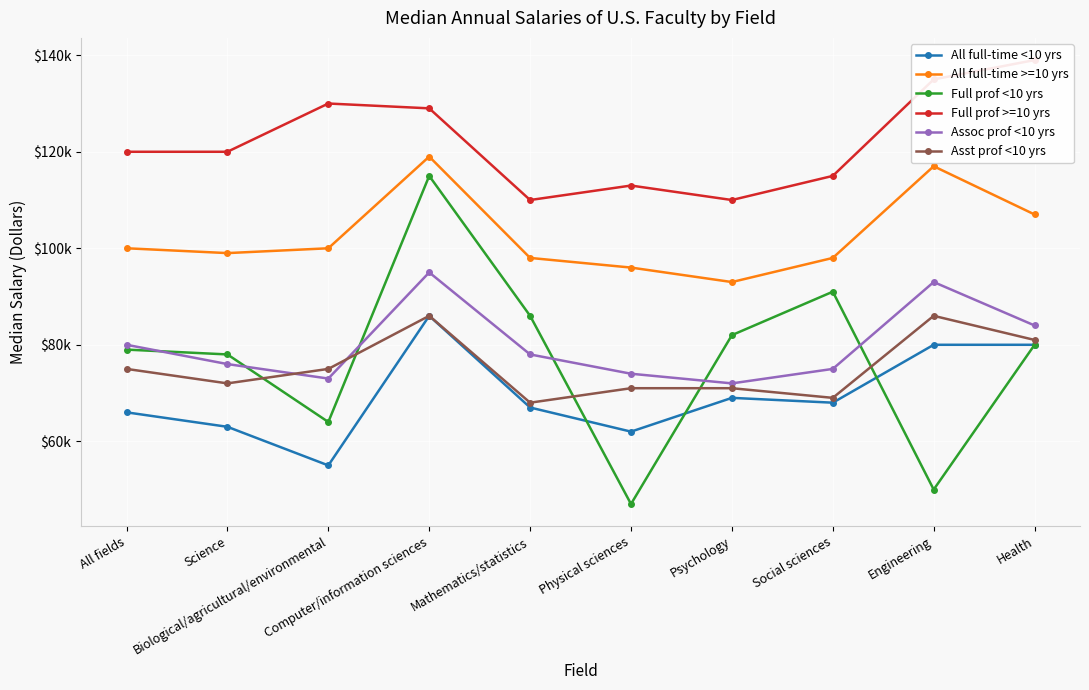

Rank the series at Biological/agricultural/environmental from highest to lowest value.

Full prof >=10 yrs, All full-time >=10 yrs, Asst prof <10 yrs, Assoc prof <10 yrs, Full prof <10 yrs, All full-time <10 yrs